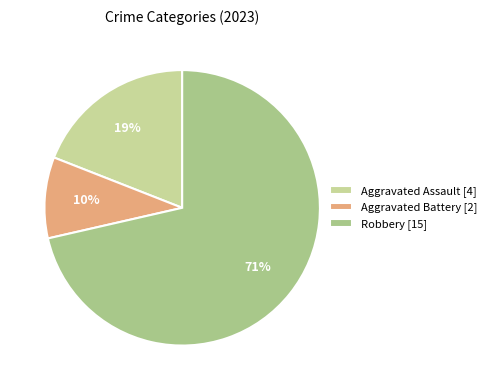

How many slices are in this pie chart?

3